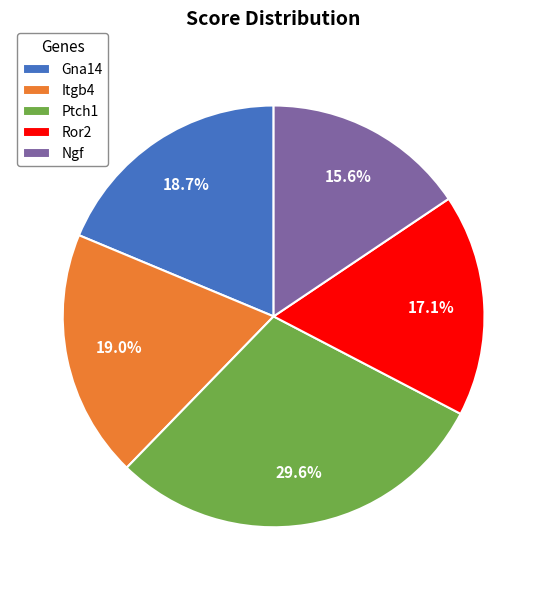

What is the smallest slice in the pie chart?

Ngf